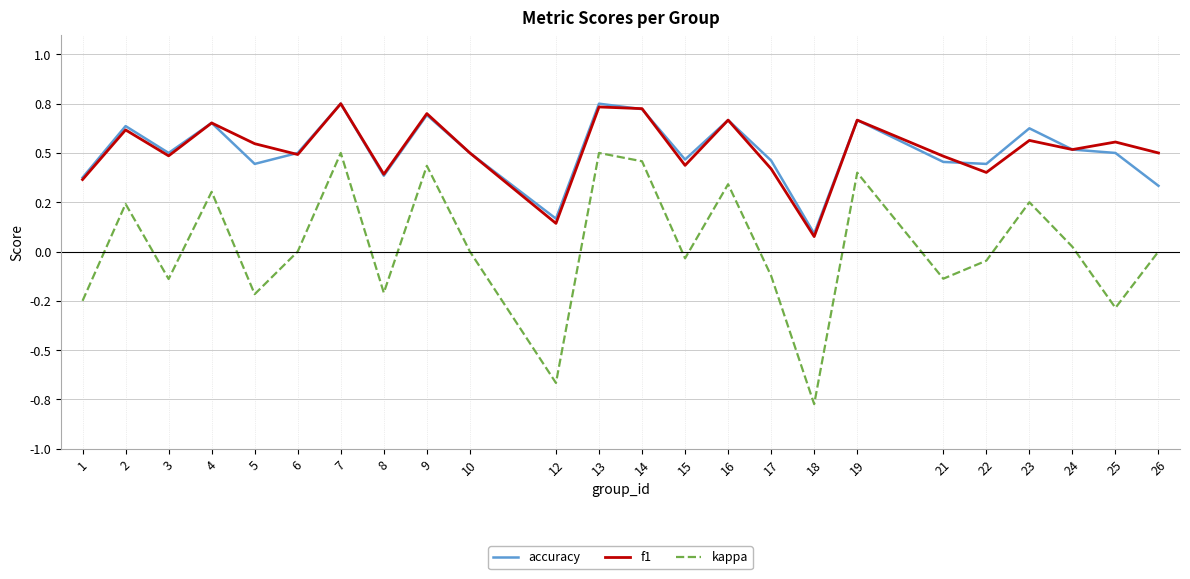

Does the chart display data point markers on the line(s)?

No